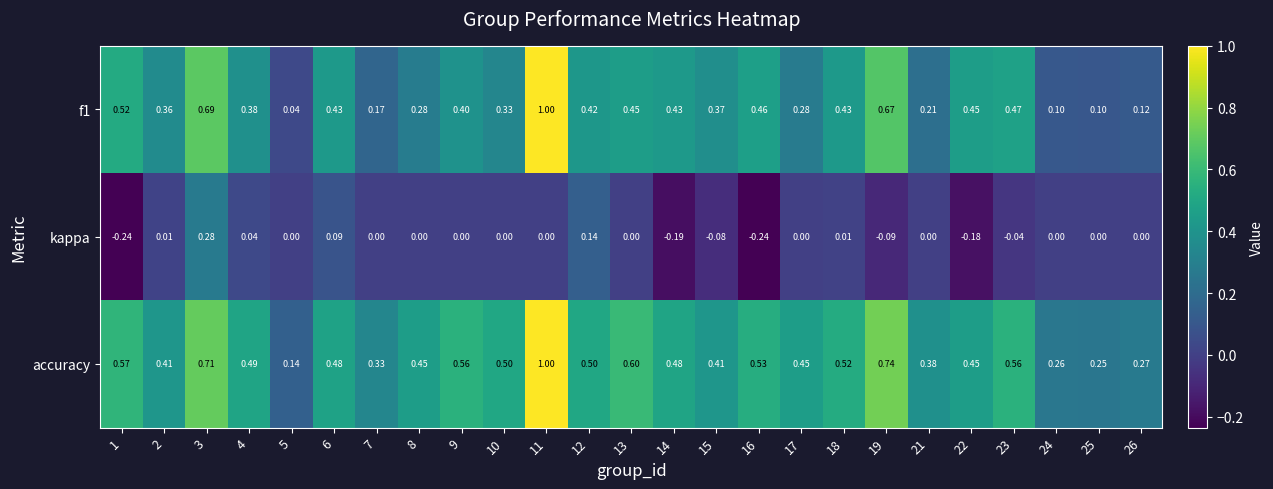

Which series changed the most between 15 and 26?

f1